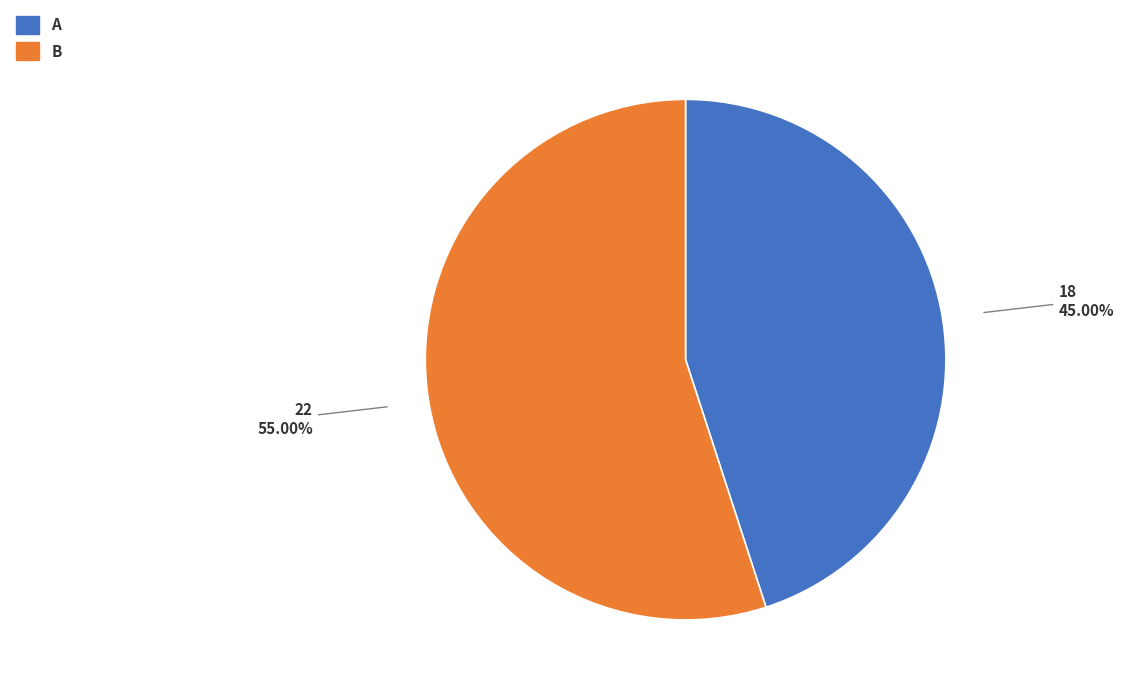

To the nearest percent, what portion does B represent?

55%